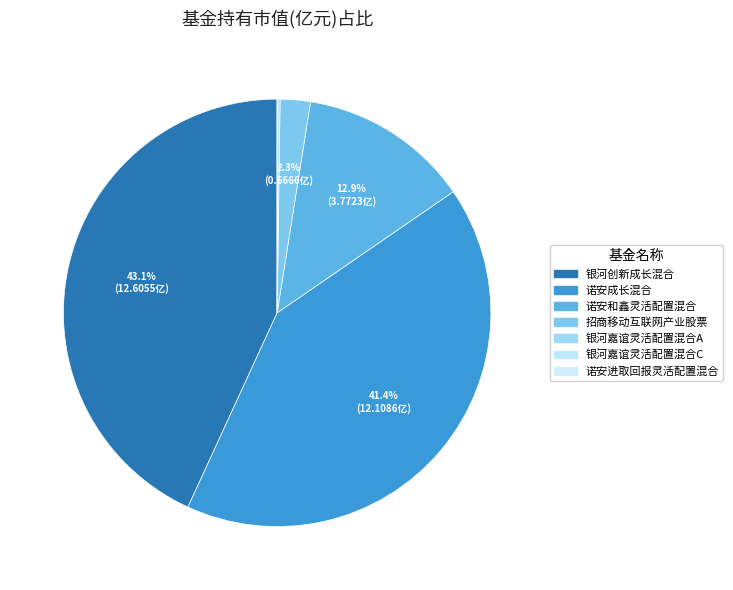

Is 银河嘉谊灵活配置混合C the majority of the pie?

No